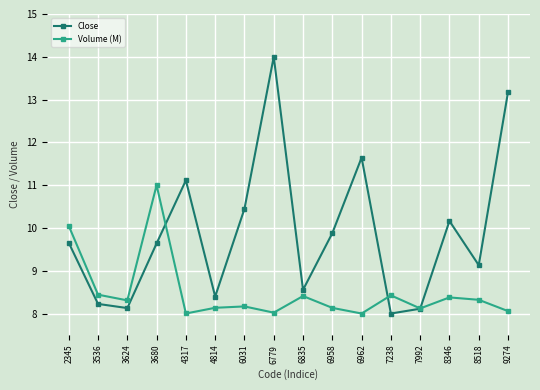

Rank the series at 2345 from highest to lowest value.

Volume (M), Close